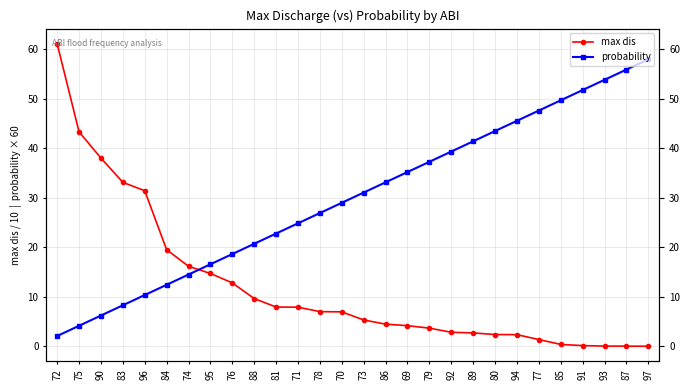

Does the chart display data point markers on the line(s)?

Yes